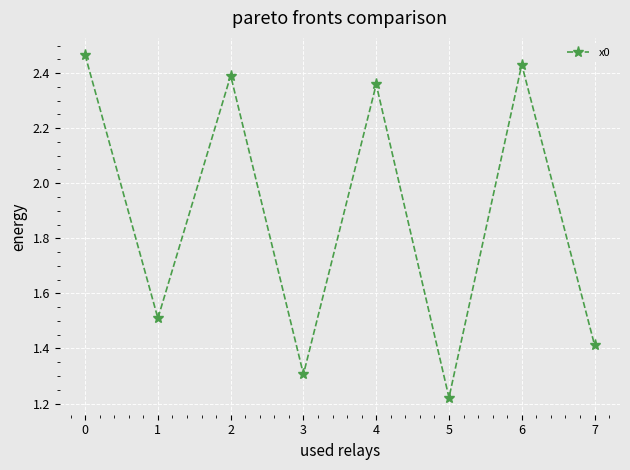

Rank the categories by value from lowest to highest.

5, 3, 7, 1, 4, 2, 6, 0